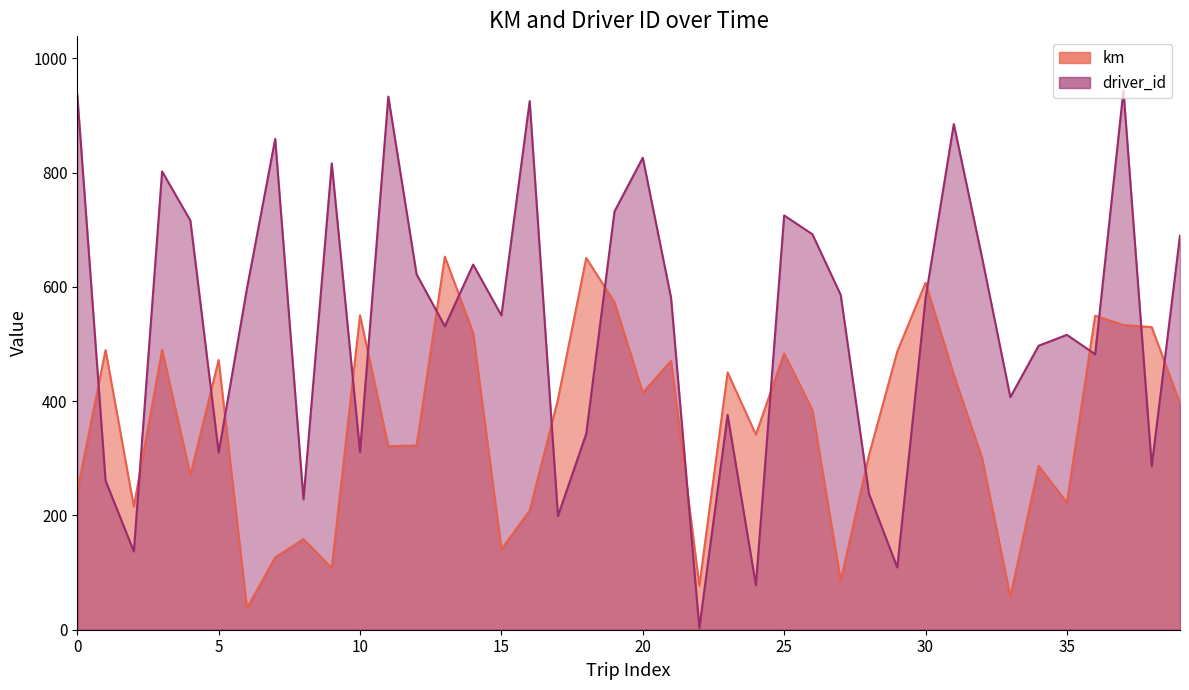

Where is the first local minimum for driver_id?

2015-12-02